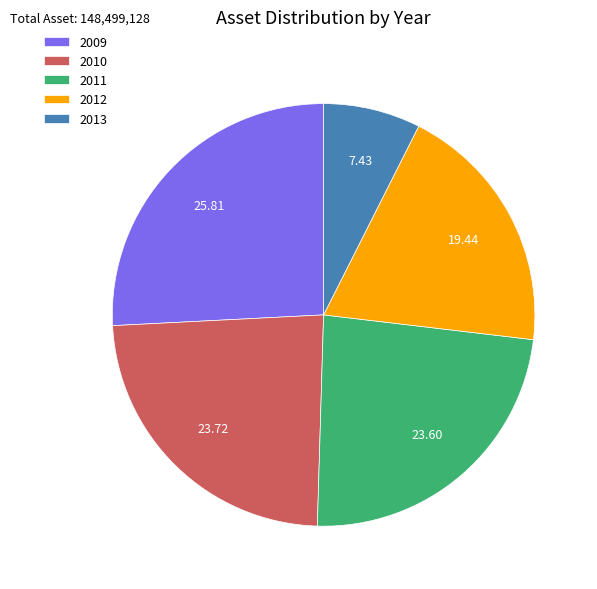

Is the sum of 2012 and 2011 greater than half?

No